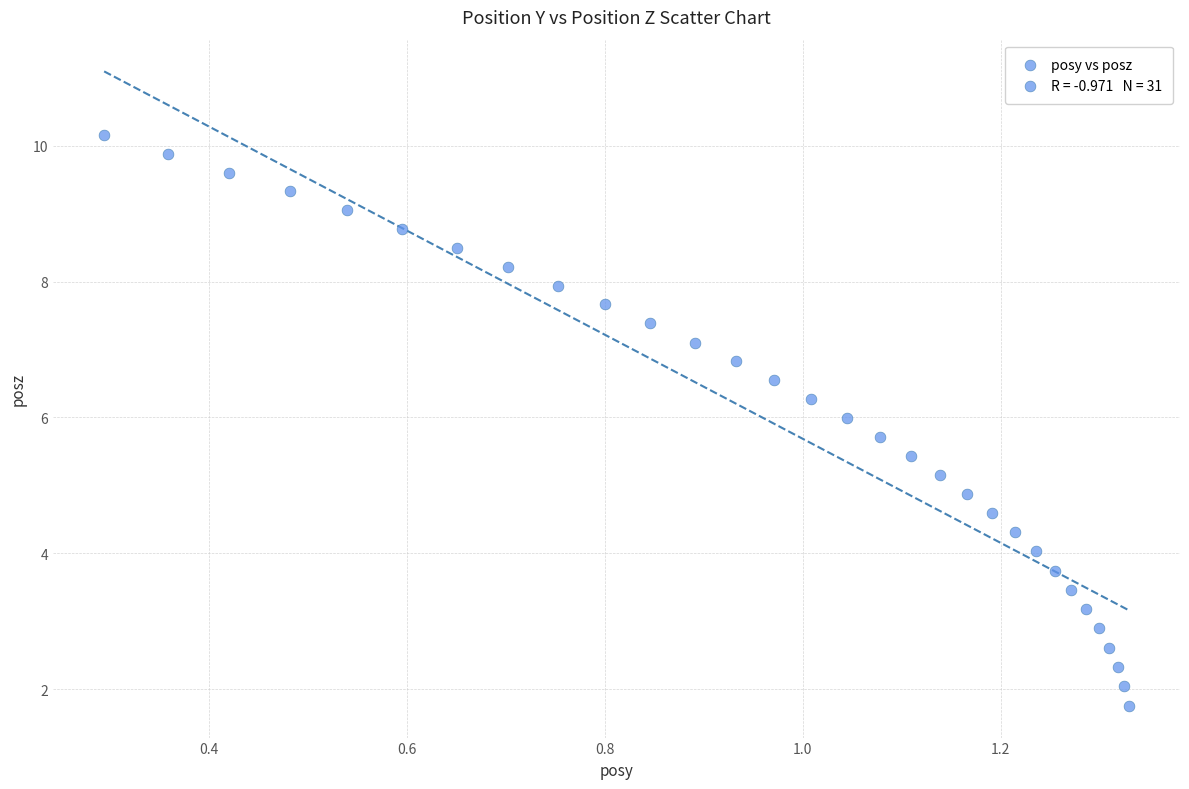

What is the range of X values (max minus min)?

1.0